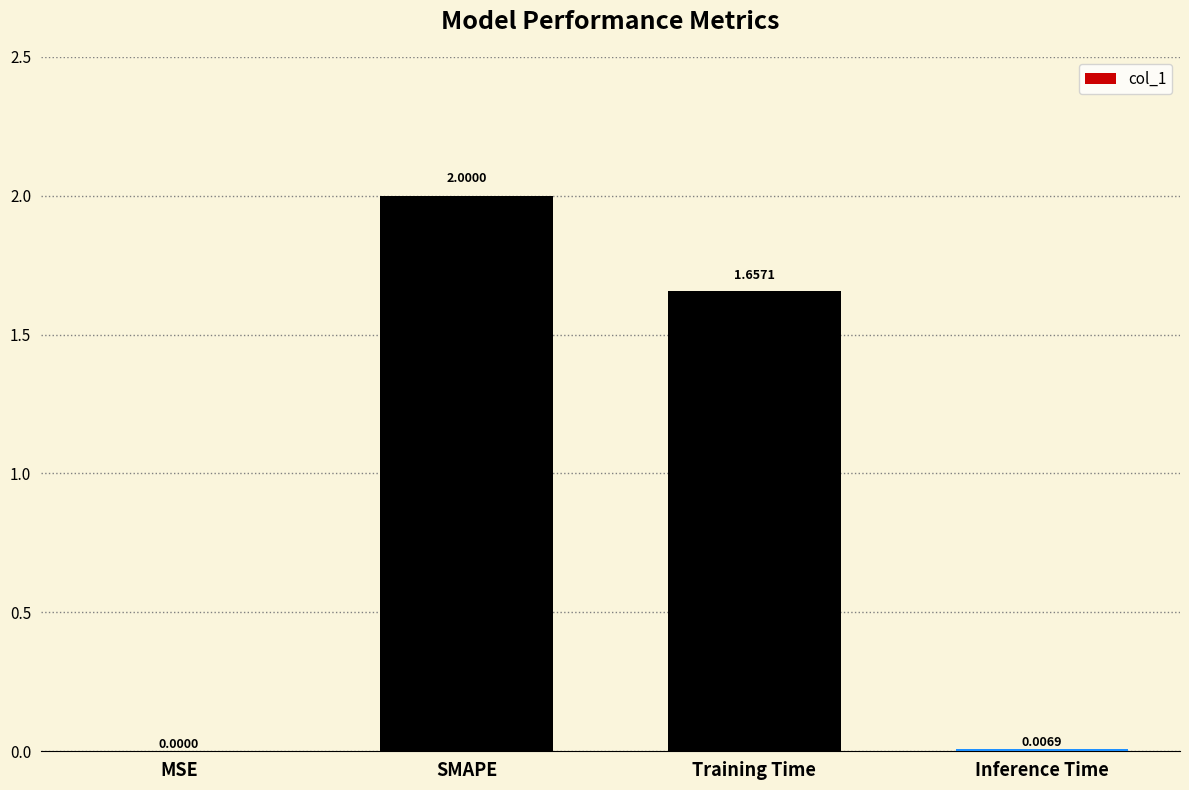

What is the sum of all values?

3.7